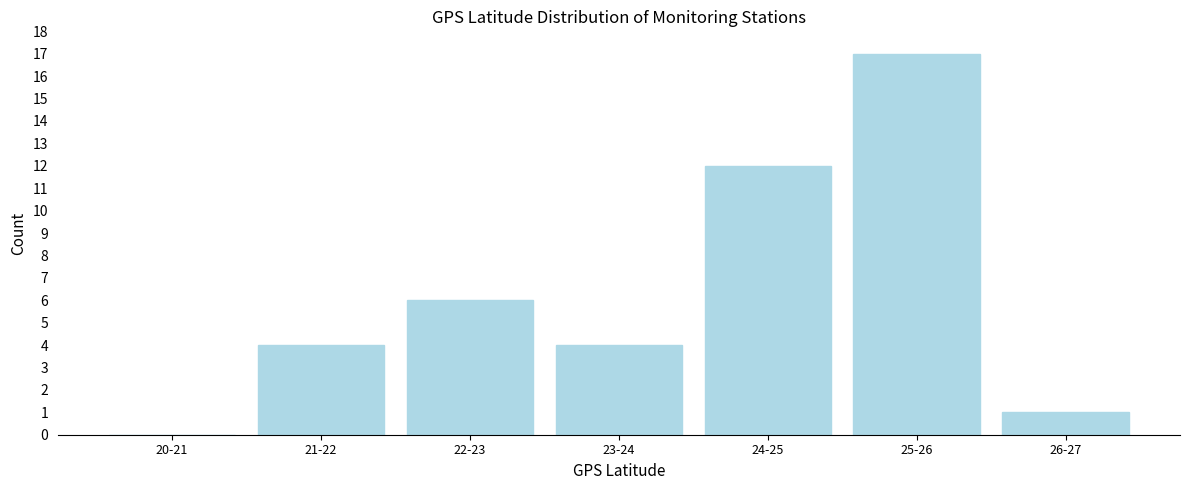

Reading right to left, transcribe all the data shown in this chart.

26-27=1	25-26=17	24-25=12	23-24=4	22-23=6	21-22=4	20-21=0